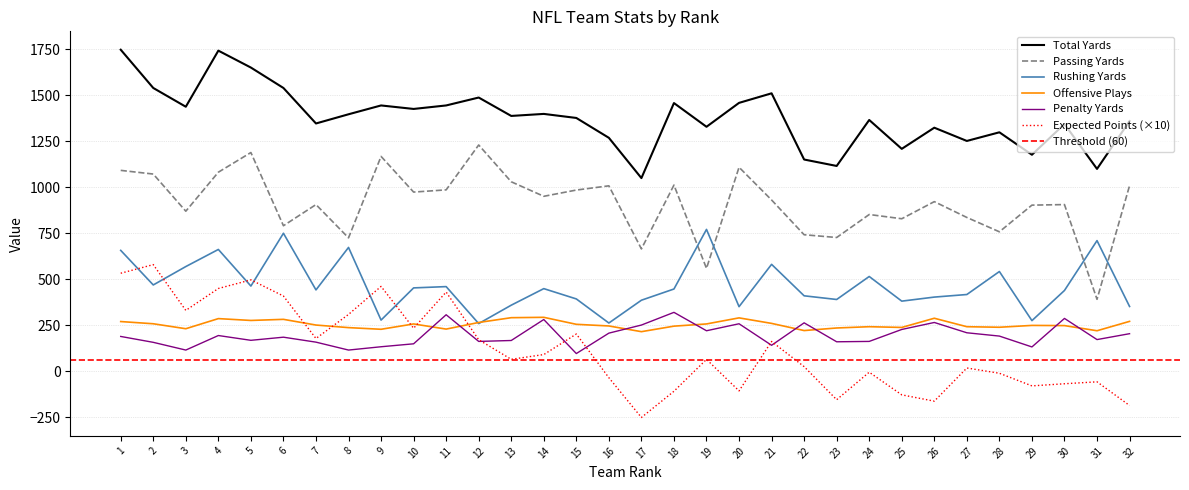

True or false: rushing_yards has a value of 277.0 at 9.

True